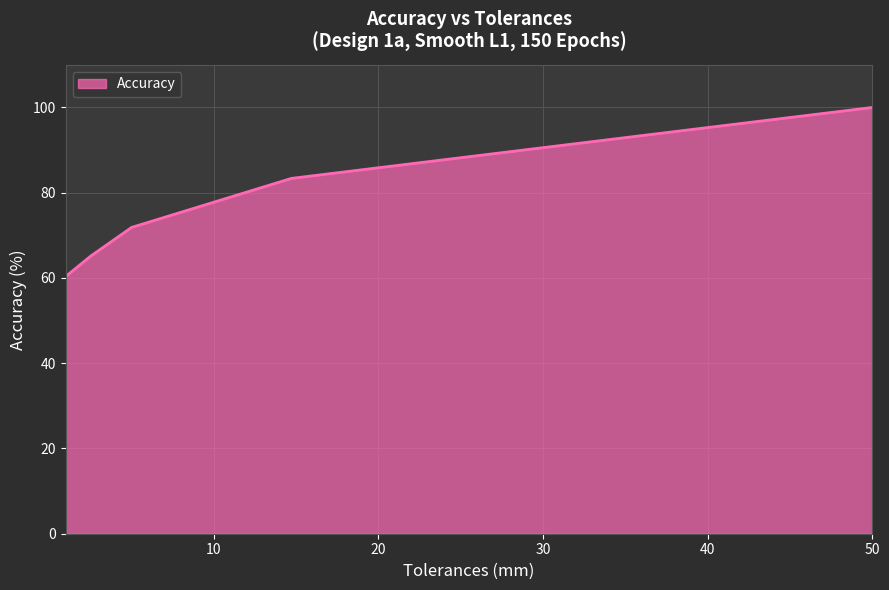

What is the smallest value displayed?

60.3